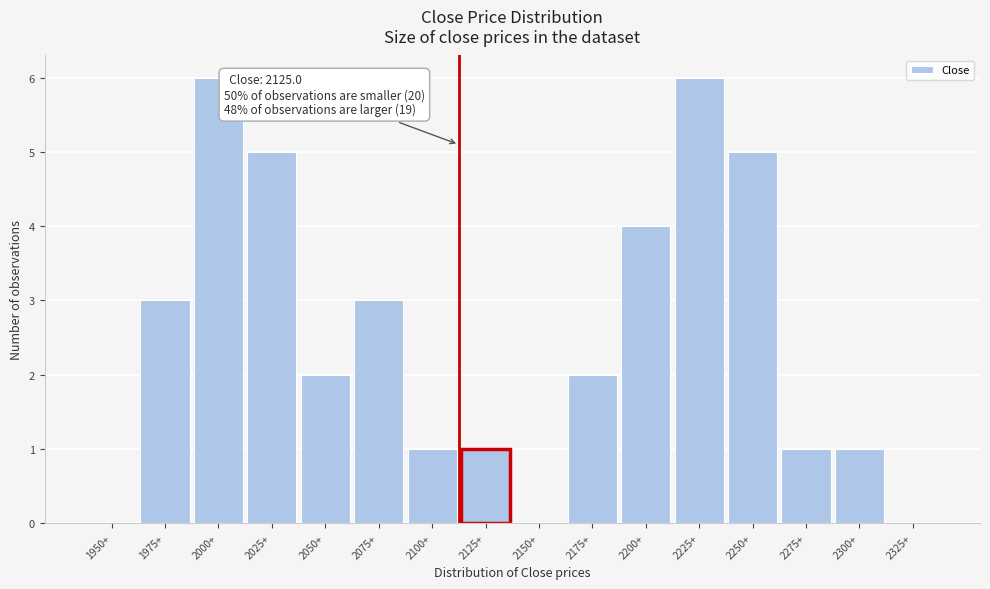

Reading left to right, what are all the values shown in this chart?

1950+=0	1975+=3	2000+=6	2025+=5	2050+=2	2075+=3	2100+=1	2125+=1	2150+=0	2175+=2	2200+=4	2225+=6	2250+=5	2275+=1	2300+=1	2325+=0